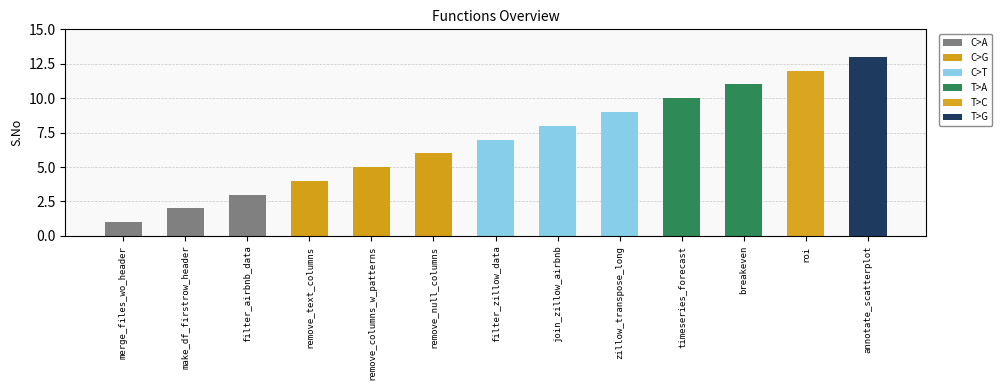

Rank the categories by value from lowest to highest.

merge_files_wo_header, make_df_firstrow_header, filter_airbnb_data, remove_text_columns, remove_columns_w_patterns, remove_null_columns, filter_zillow_data, join_zillow_airbnb, zillow_transpose_long, timeseries_forecast, breakeven, roi, annotate_scatterplot